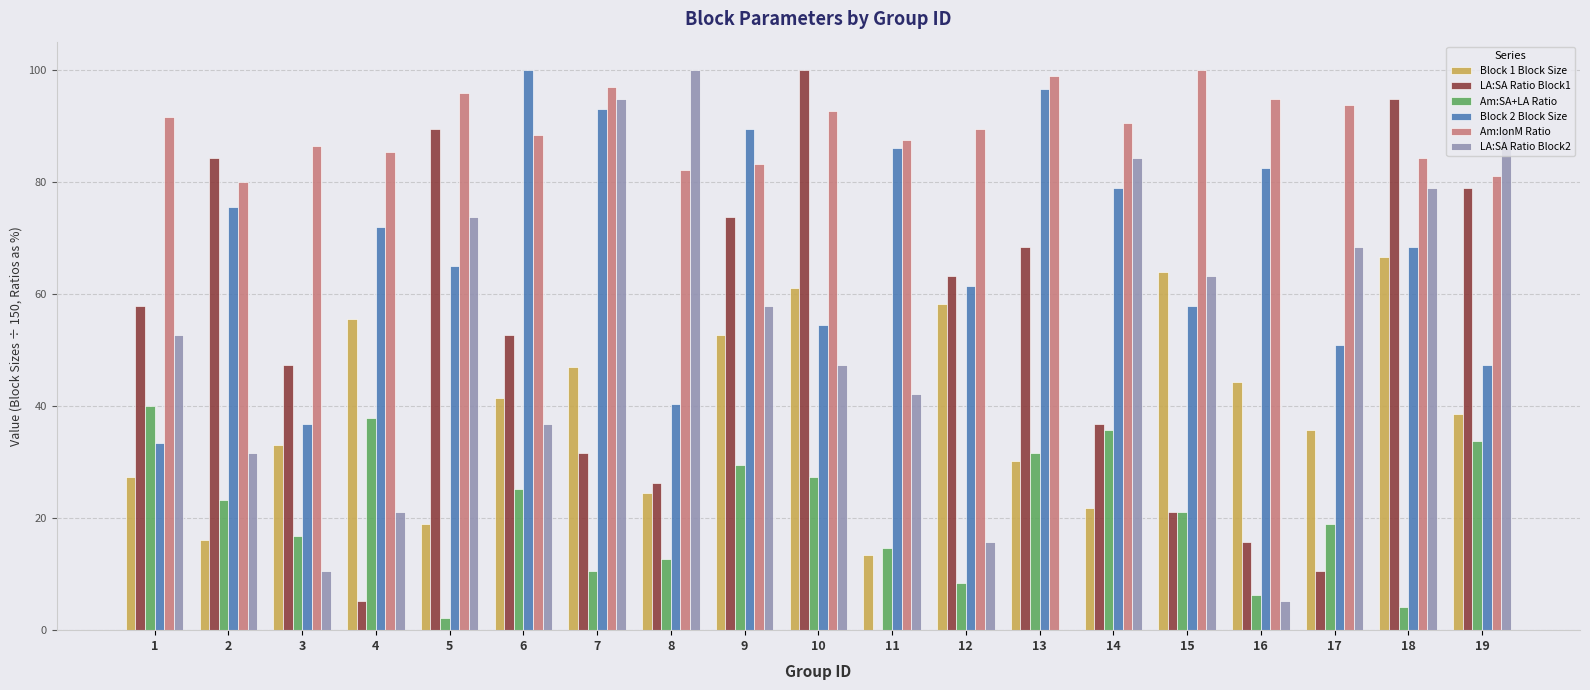

Is the value of Block 1 Block Size at 13 greater than the value of Am:IonM Ratio at 19?

No